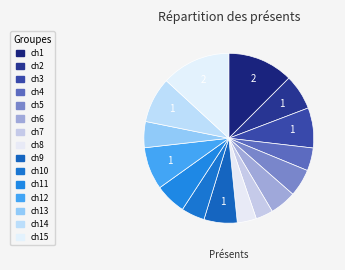

What is the largest slice in the pie chart?

ch15